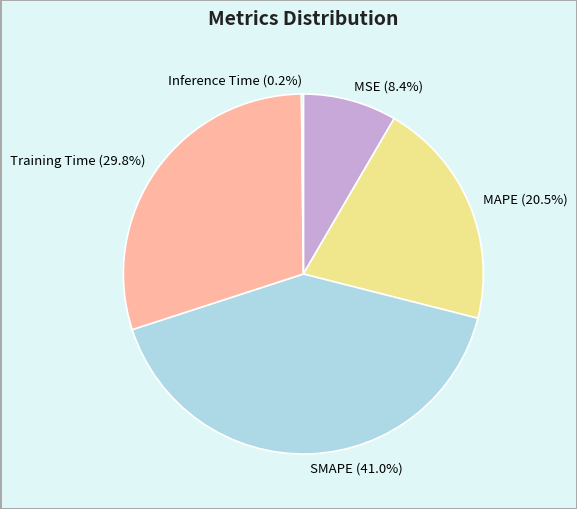

What is the largest slice in the pie chart?

SMAPE